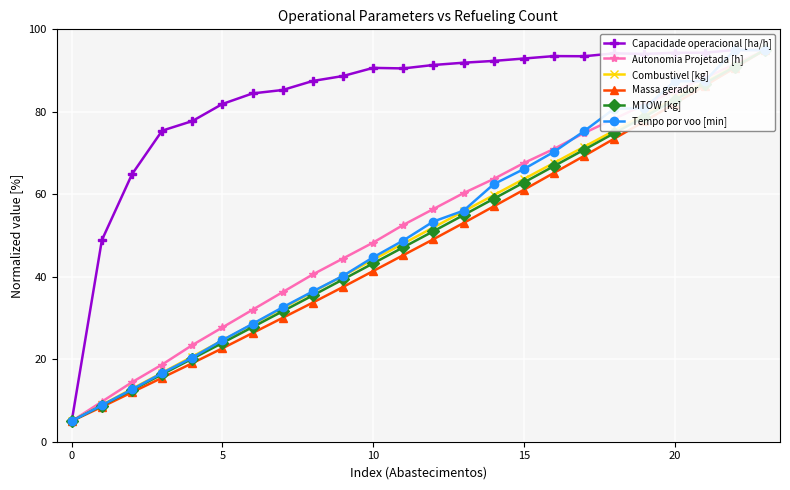

Is the value of Massa gerador at 19 greater than the value of MTOW [kg] at 5?

Yes